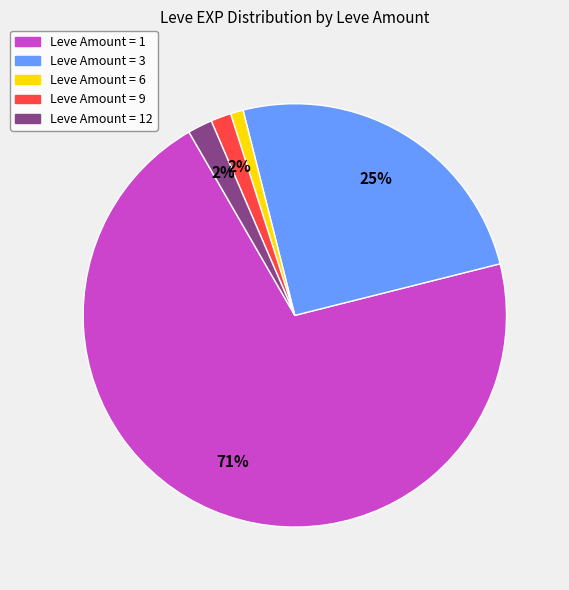

To the nearest percent, what is the average slice percentage?

20%